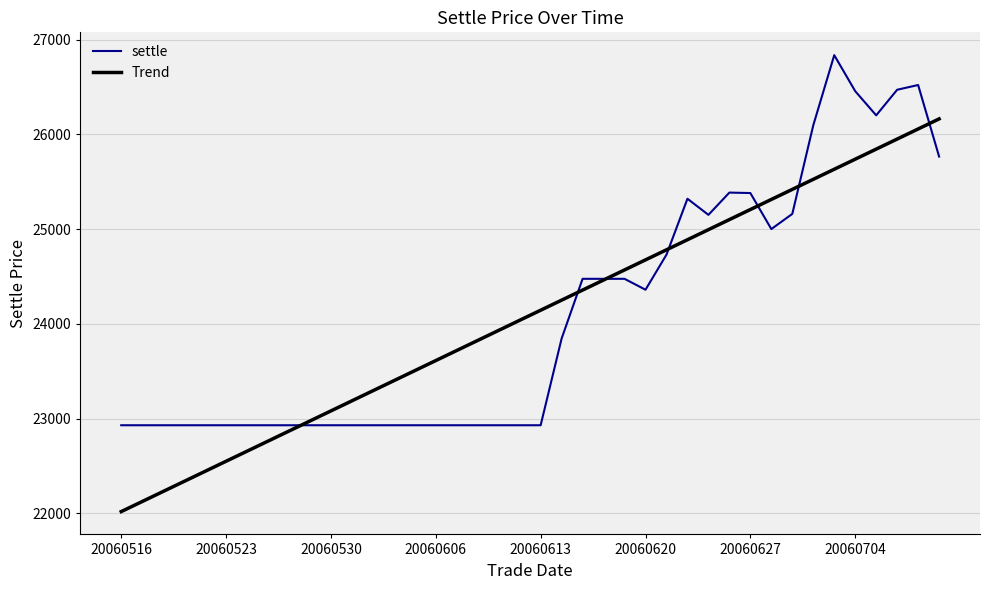

What is the greatest value displayed?

26835.0